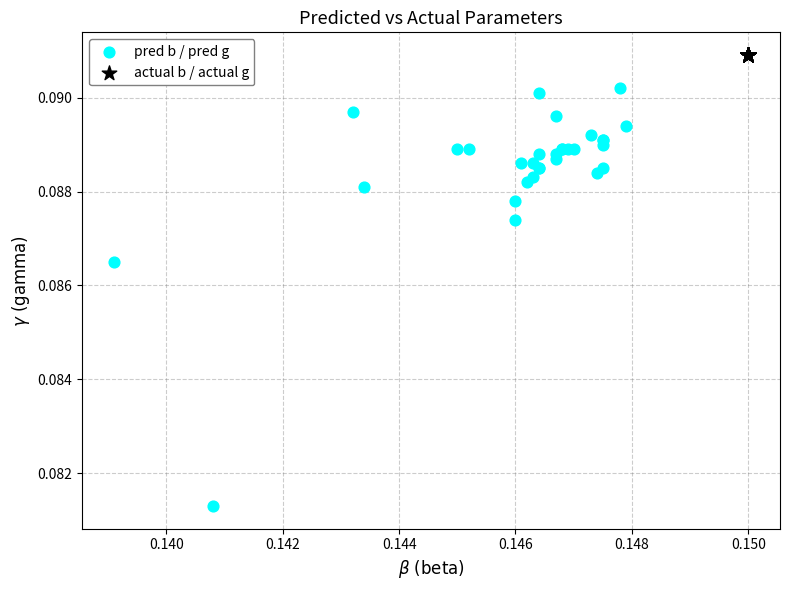

Which series reaches the minimum Y coordinate?

pred b / pred g